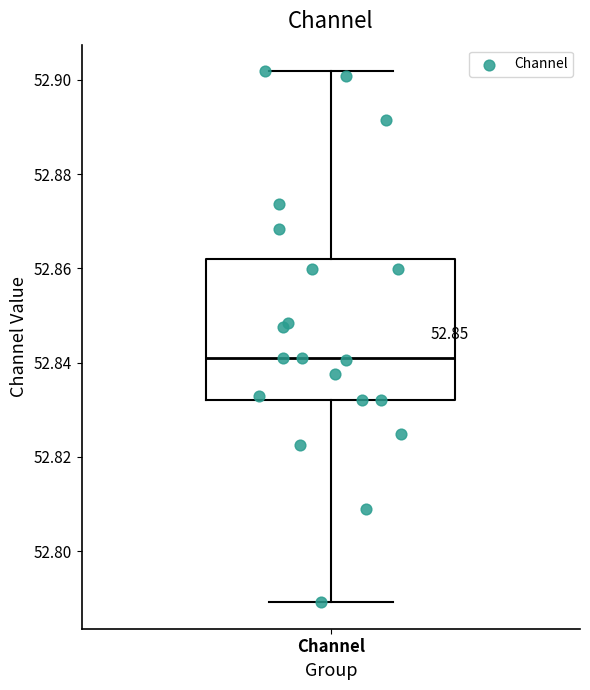

Where does the lower whisker of the box for Channel end on the y-axis? The values are not printed on the chart, so give them approximately, as read against the axis.

52.790